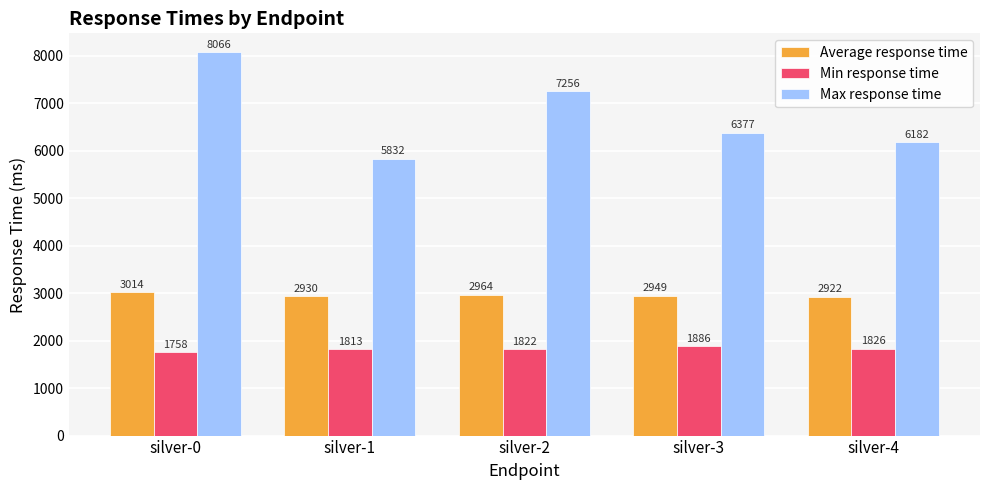

Reading left to right, what are all the values shown in this chart?

Average response time: 3014	2930	2964	2949	2922
Min response time: 1758	1813	1822	1886	1826
Max response time: 8066	5832	7256	6377	6182